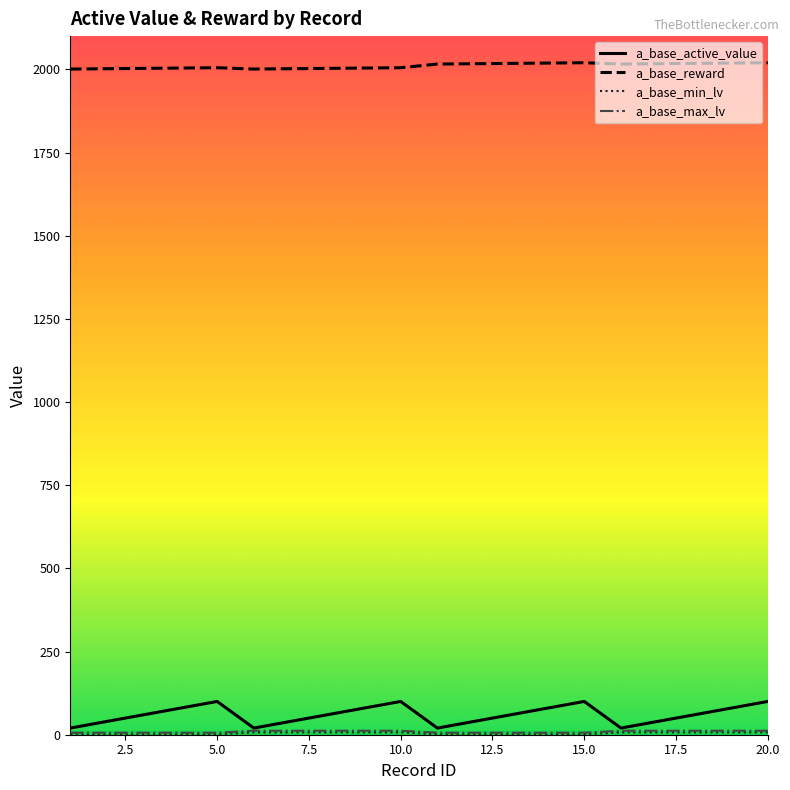

Which series has the largest total across all categories?

a_base_reward